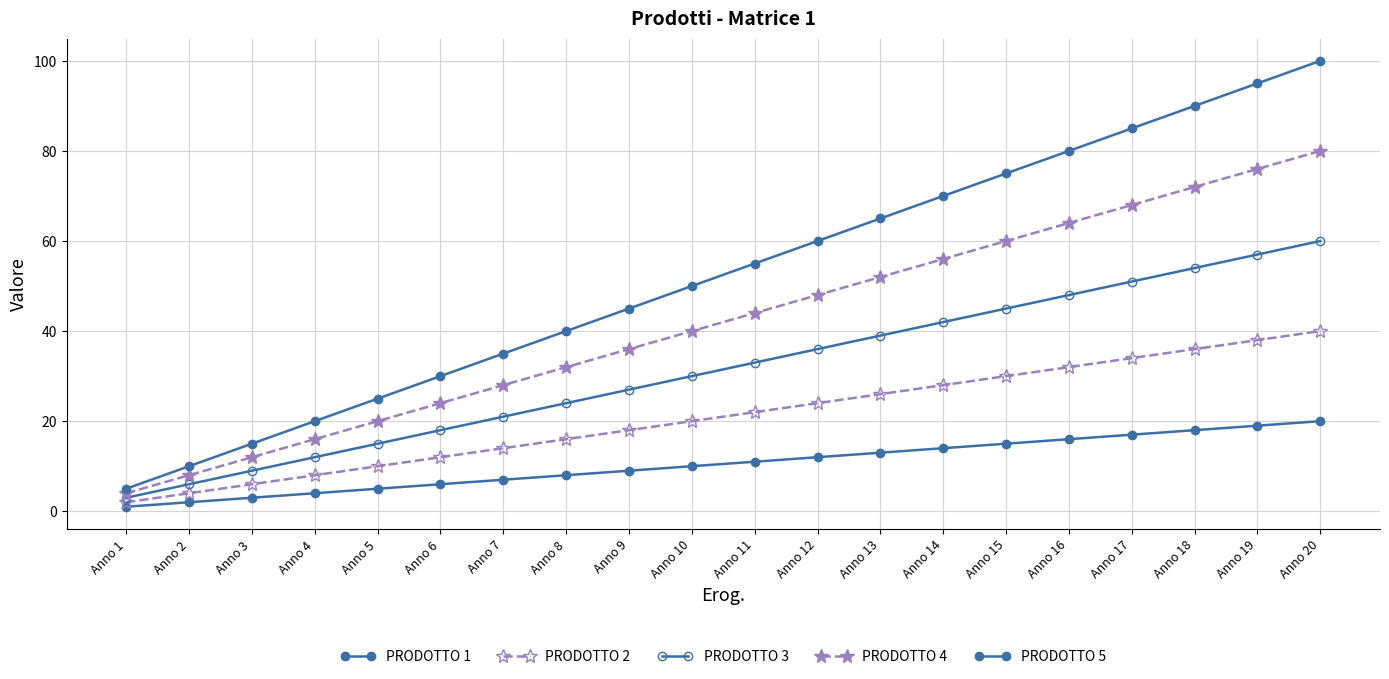

At Anno 16, list the series in order from largest to smallest.

PRODOTTO 5, PRODOTTO 4, PRODOTTO 3, PRODOTTO 2, PRODOTTO 1